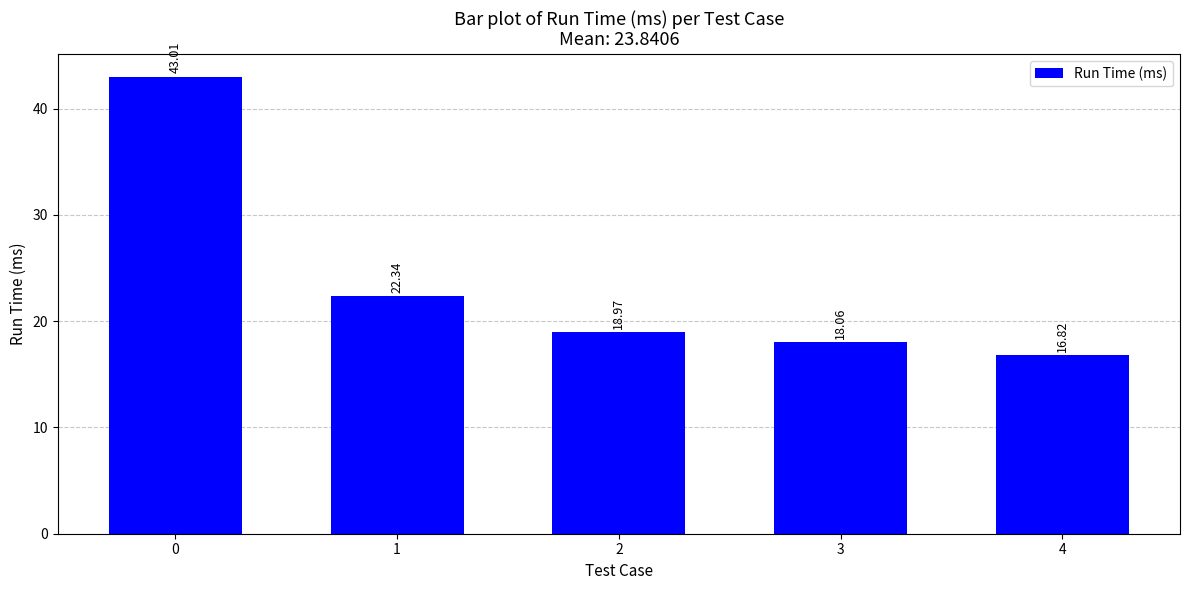

Which category has the lowest value across all series?

4